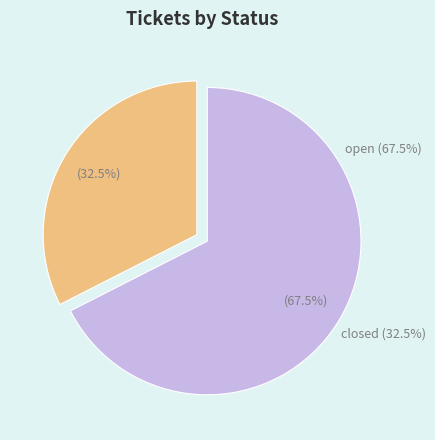

To the nearest percent, what is the difference between the closed and open slice percentages?

35%